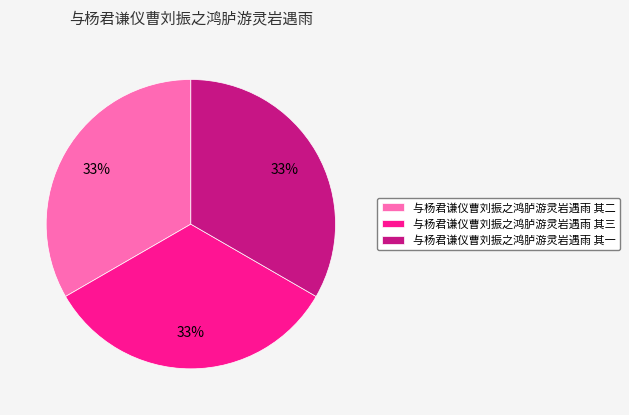

True or false: 与杨君谦仪曹刘振之鸿胪游灵岩遇雨 其二 accounts for 33% of the total.

True